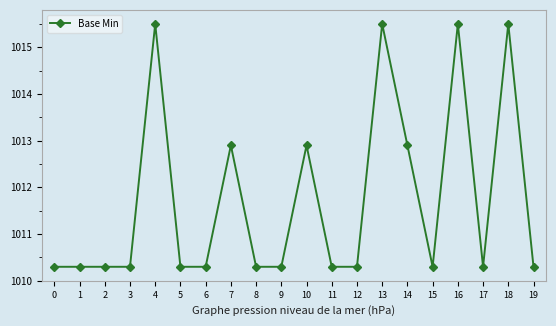

Reading left to right, what are all the values shown in this chart?

0=1010.3	1=1010.3	2=1010.3	3=1010.3	4=1015.5	5=1010.3	6=1010.3	7=1012.9	8=1010.3	9=1010.3	10=1012.9	11=1010.3	12=1010.3	13=1015.5	14=1012.9	15=1010.3	16=1015.5	17=1010.3	18=1015.5	19=1010.3